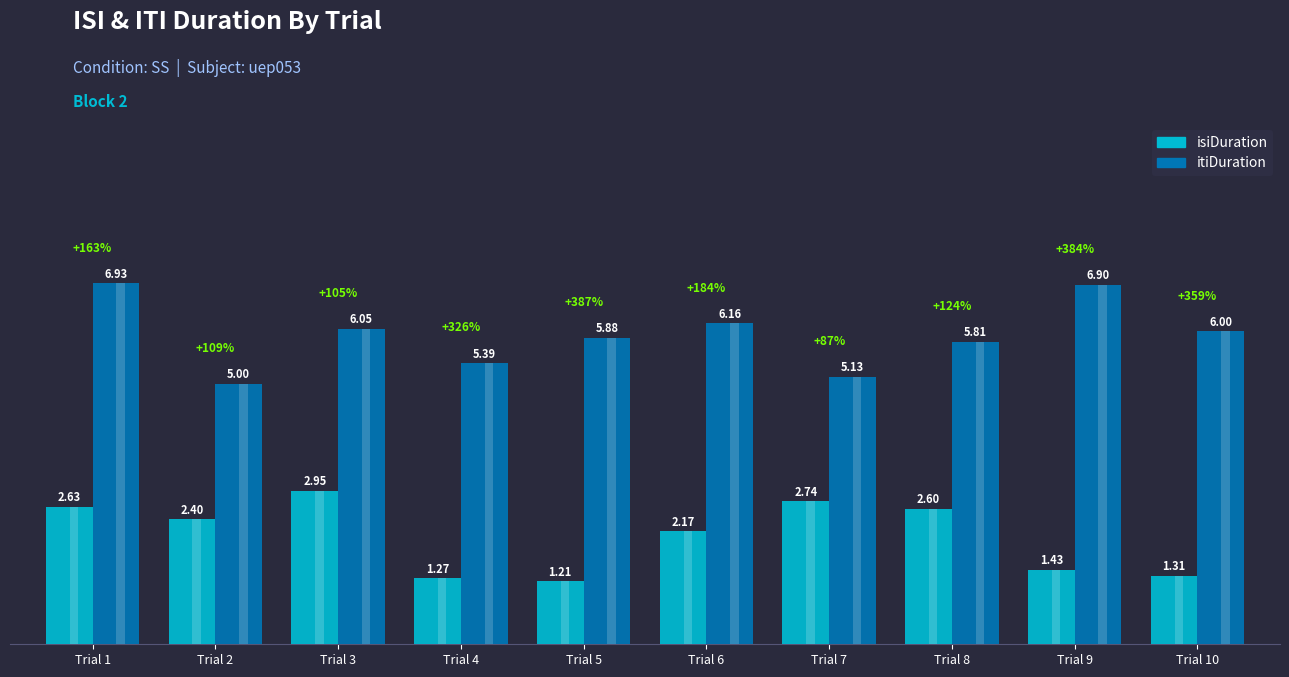

Where does the isiDuration series first go above 2?

Trial 1